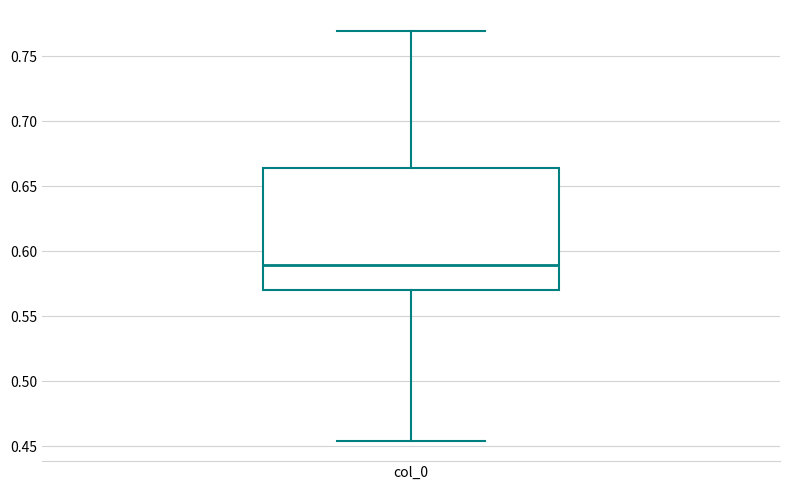

Transcribe this box plot: give where the median line is, the range the box spans, and where the two whiskers end, as read against the y-axis. The values are not printed on the chart, so give them approximately, as read against the axis.

median 0.590, box 0.570 to 0.665, whiskers 0.455 to 0.770